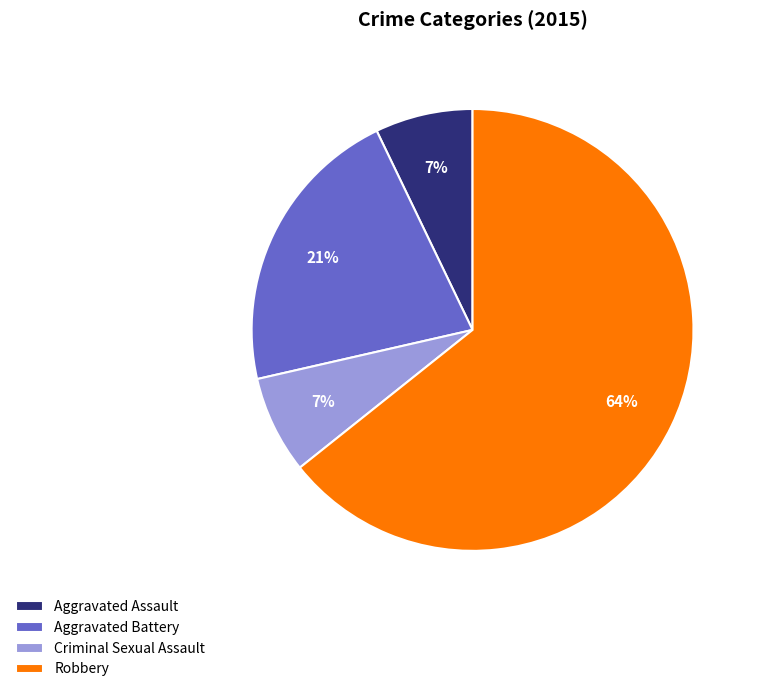

To the nearest percent, what portion does Criminal Sexual Assault represent?

7%